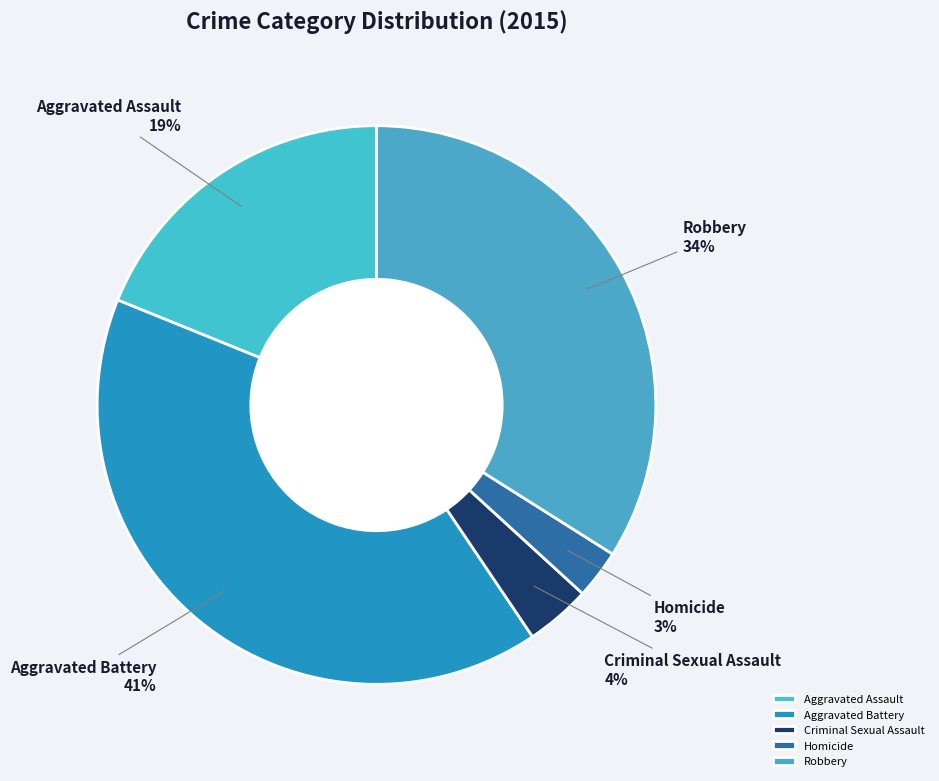

Rank the categories by value from lowest to highest.

Homicide, Criminal Sexual Assault, Aggravated Assault, Robbery, Aggravated Battery